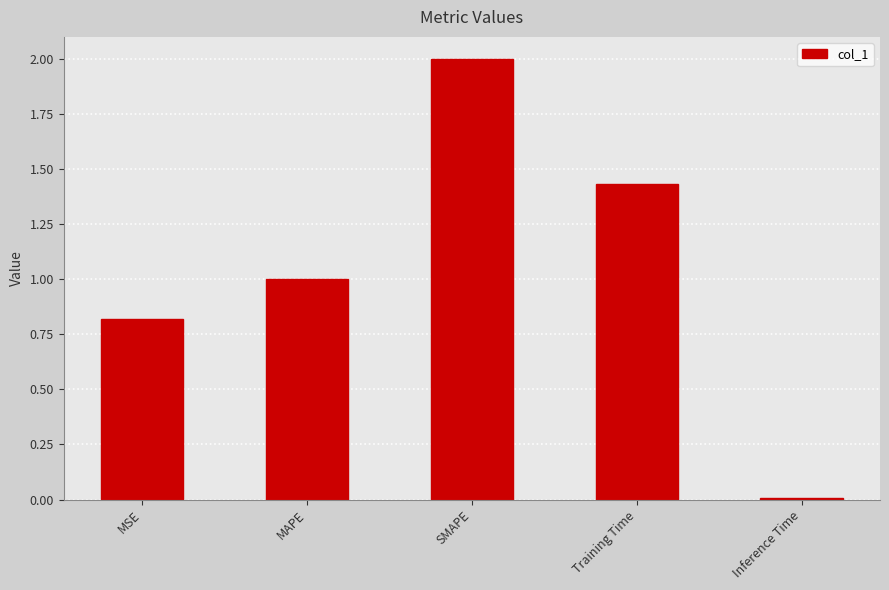

How many bars are there in total?

5